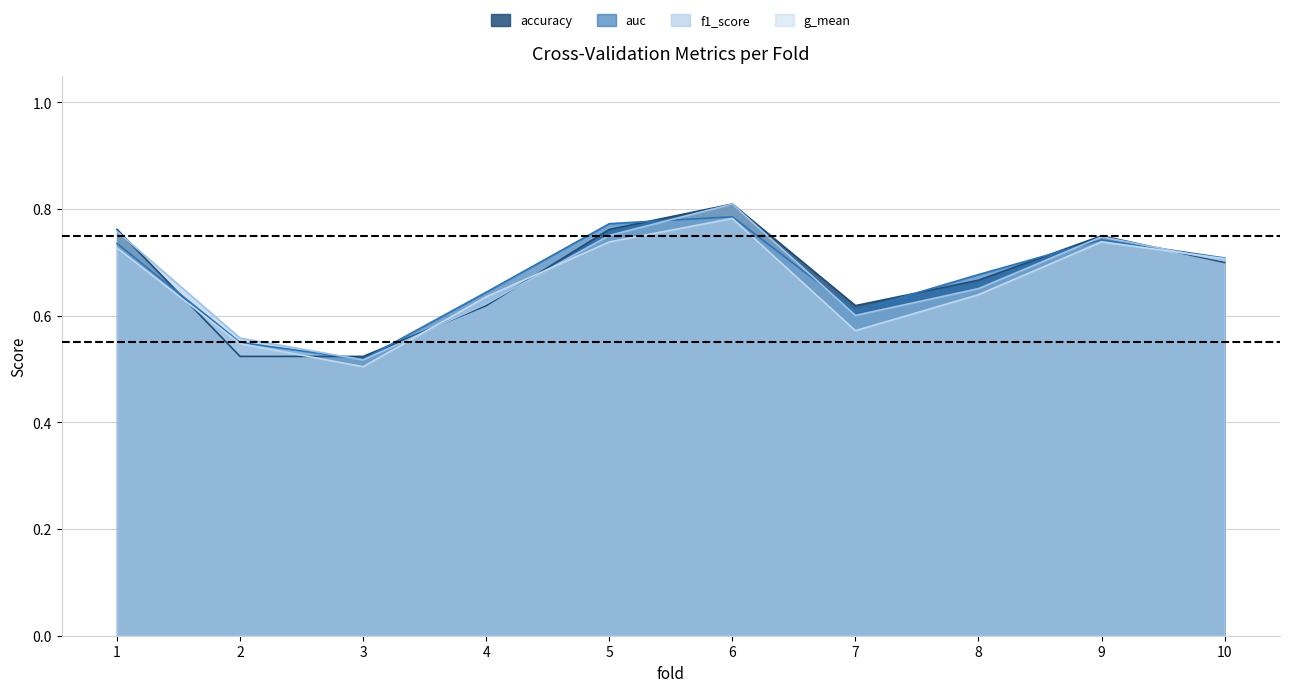

What is the value of the auc point at the 7th from the left?

0.6